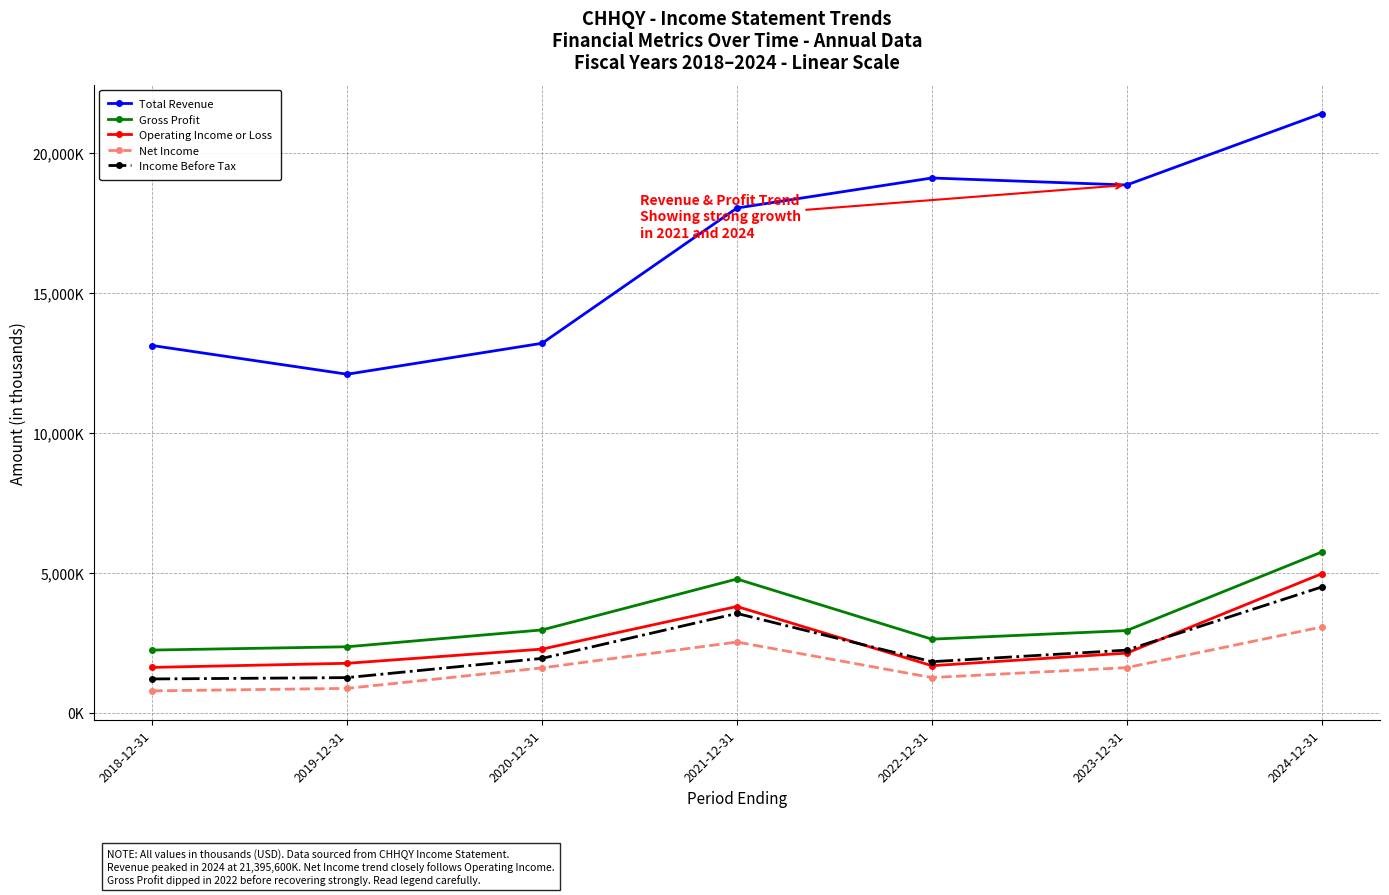

Which series has the largest total across all categories?

Total Revenue